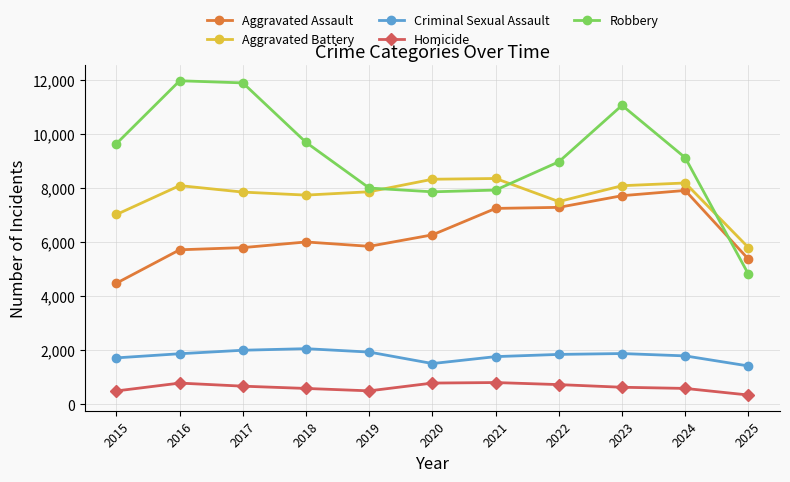

Which series changed the most between 2023 and 2024?

Robbery